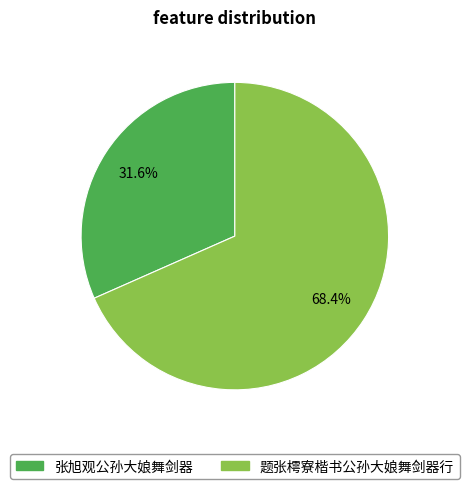

What is the smallest slice in the pie chart?

张旭观公孙大娘舞剑器